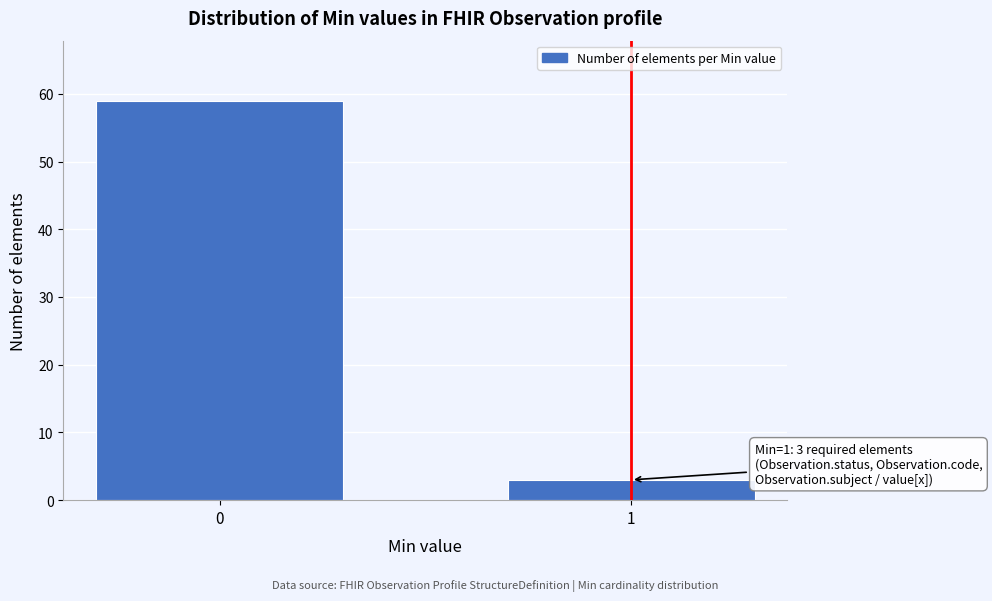

Reading left to right, what are all the values shown in this chart?

0=59	1=3